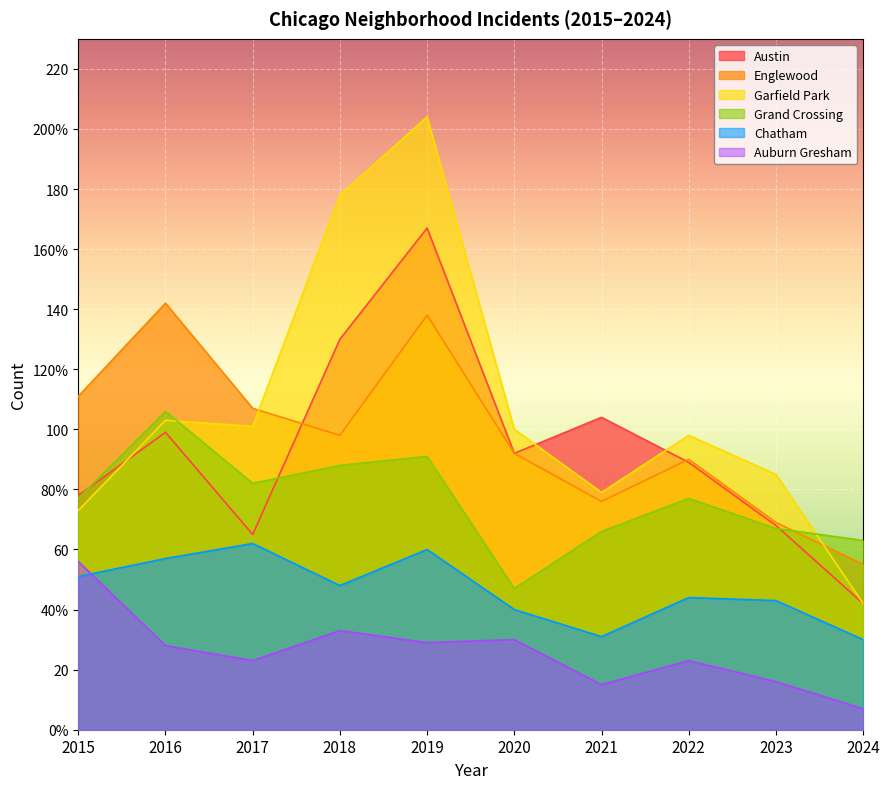

Reading left to right, transcribe all the data shown in this chart.

Austin: 78	99	65	130	167	92	104	89	68	42
Englewood: 111	142	107	98	138	92	76	90	69	55
Garfield Park: 73	103	101	178	204	100	79	98	85	42
Grand Crossing: 77	106	82	88	91	47	66	77	67	63
Chatham: 51	57	62	48	60	40	31	44	43	30
Auburn Gresham: 56	28	23	33	29	30	15	23	16	7